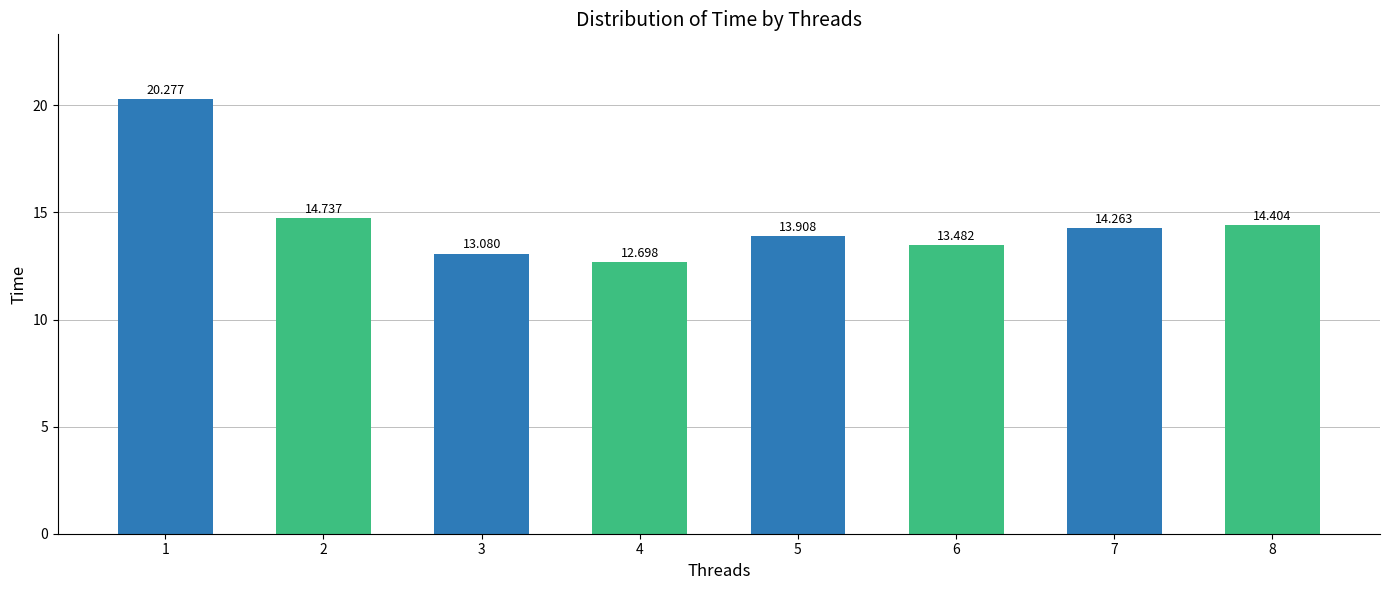

Rank the categories by value from highest to lowest.

1, 2, 8, 7, 5, 6, 3, 4